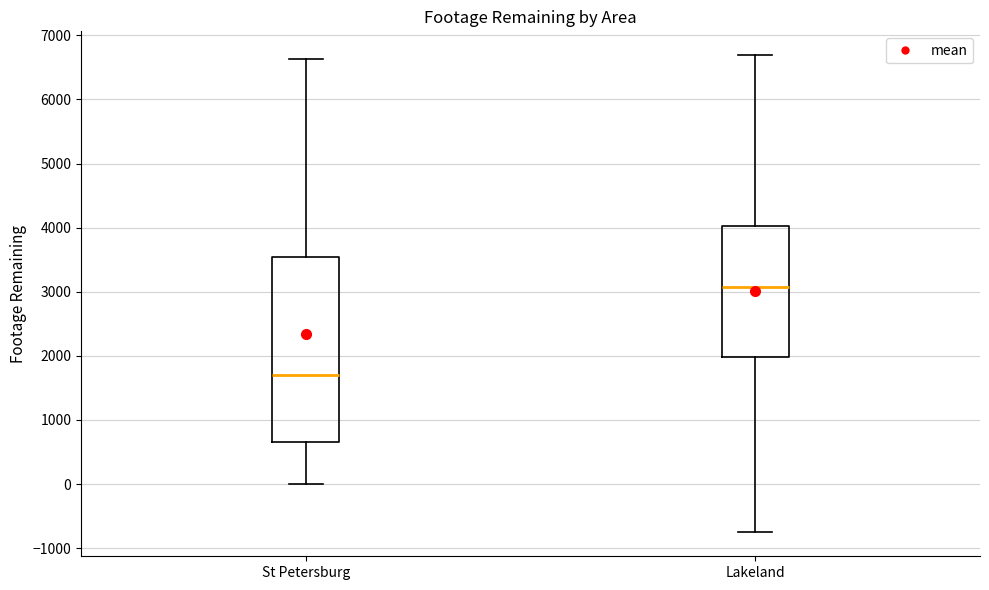

Comparing the boxes themselves (not the whiskers), which one is the tallest?

St Petersburg